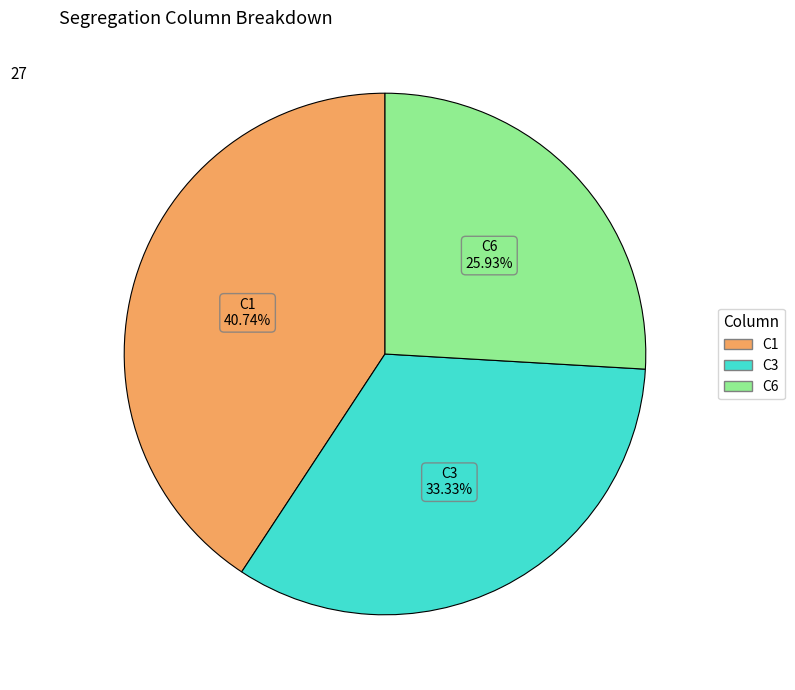

Does any single category account for the majority?

No